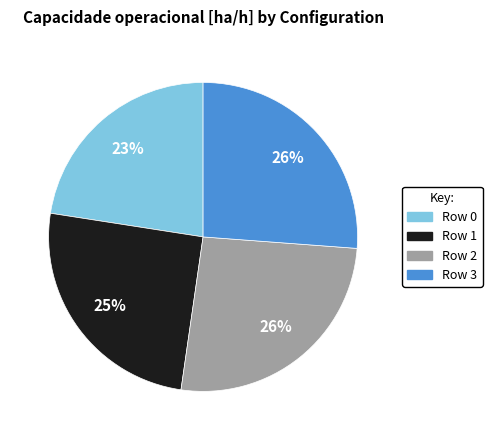

Does Row 0 represent more than half of the total?

No